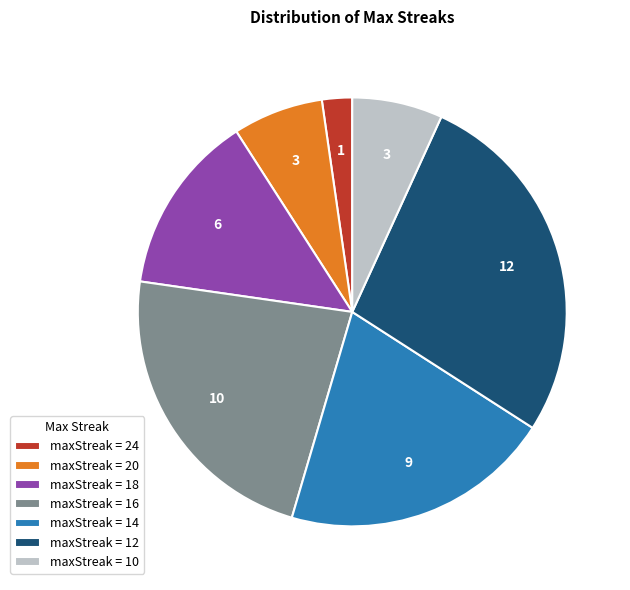

The maxStreak = 20 slice represents 1% of the pie. True or false?

False